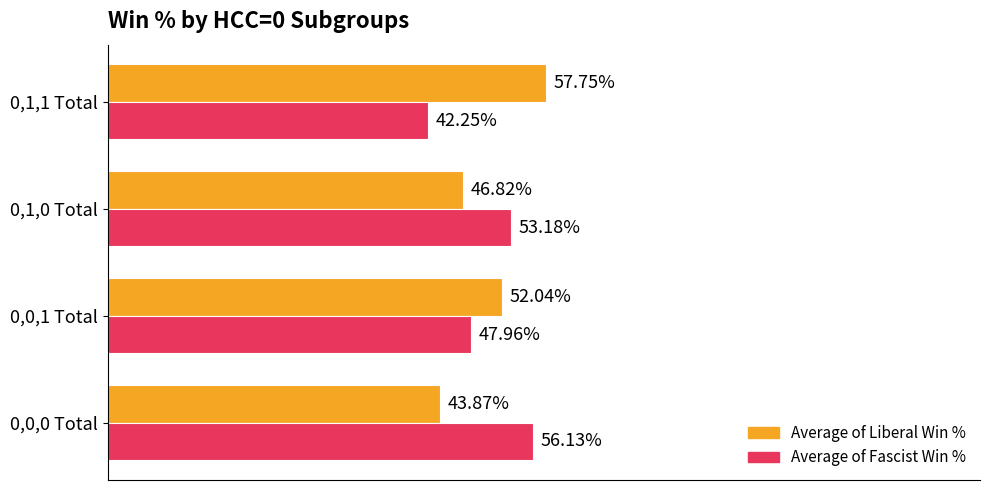

Count the Average of Fascist Win % values in the range 0 to 1.

4